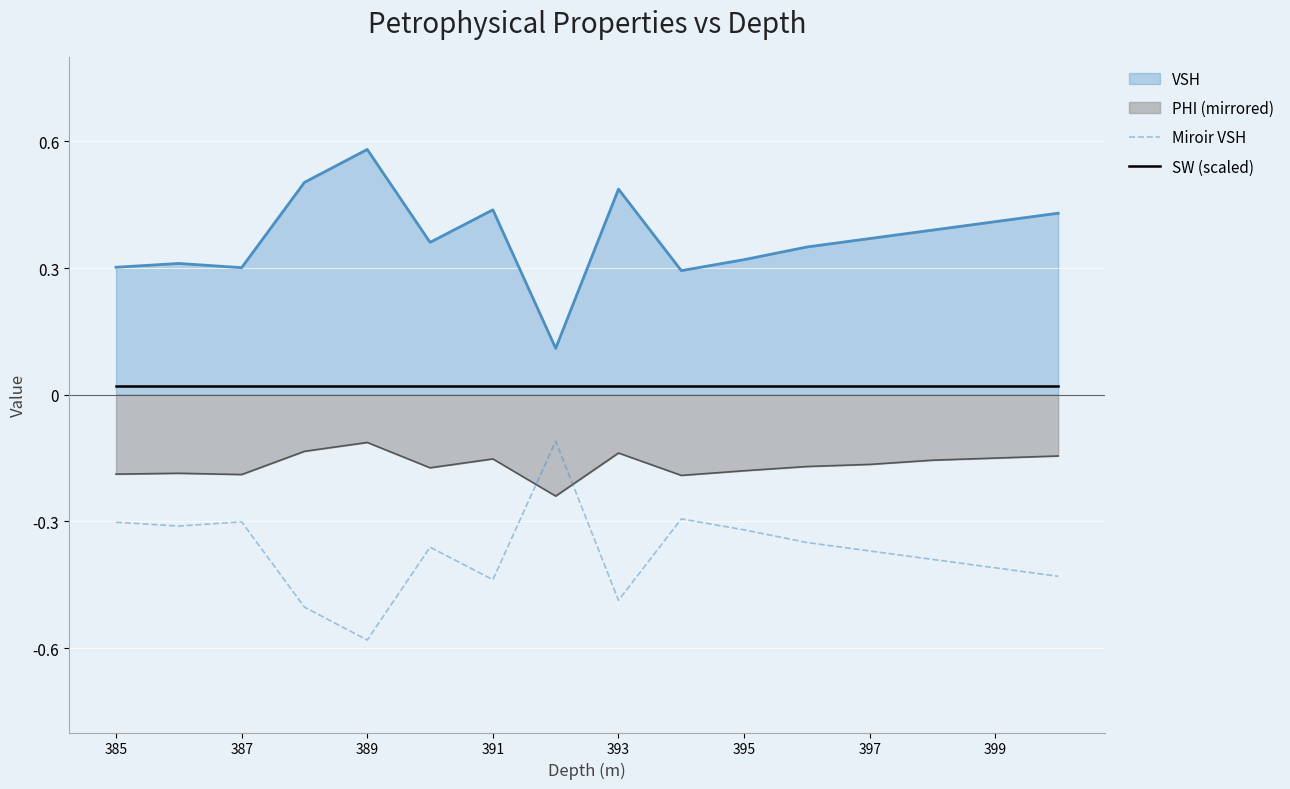

How many data points does each series have?

16